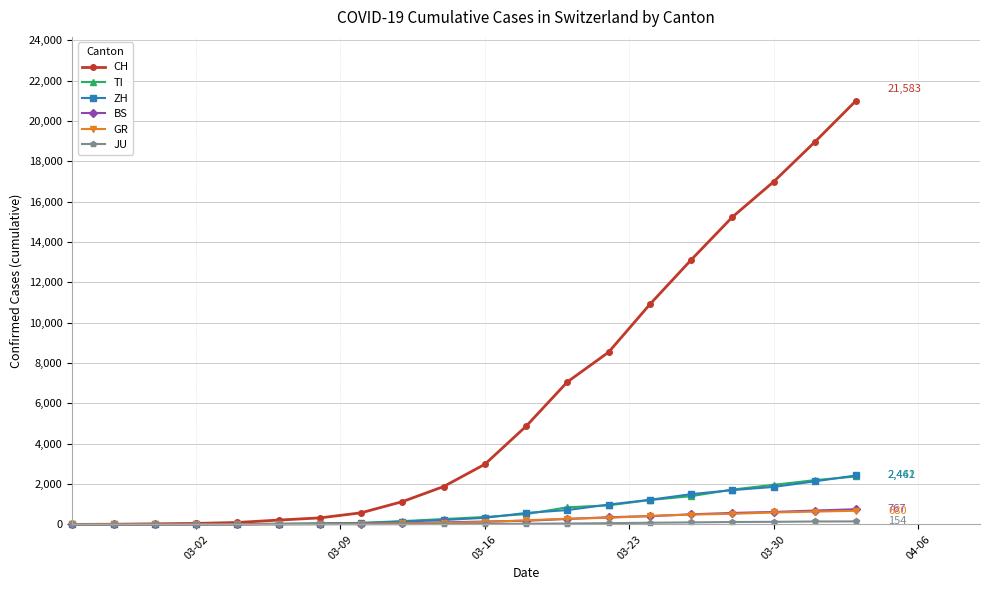

Which series has the largest range (max minus min)?

CH